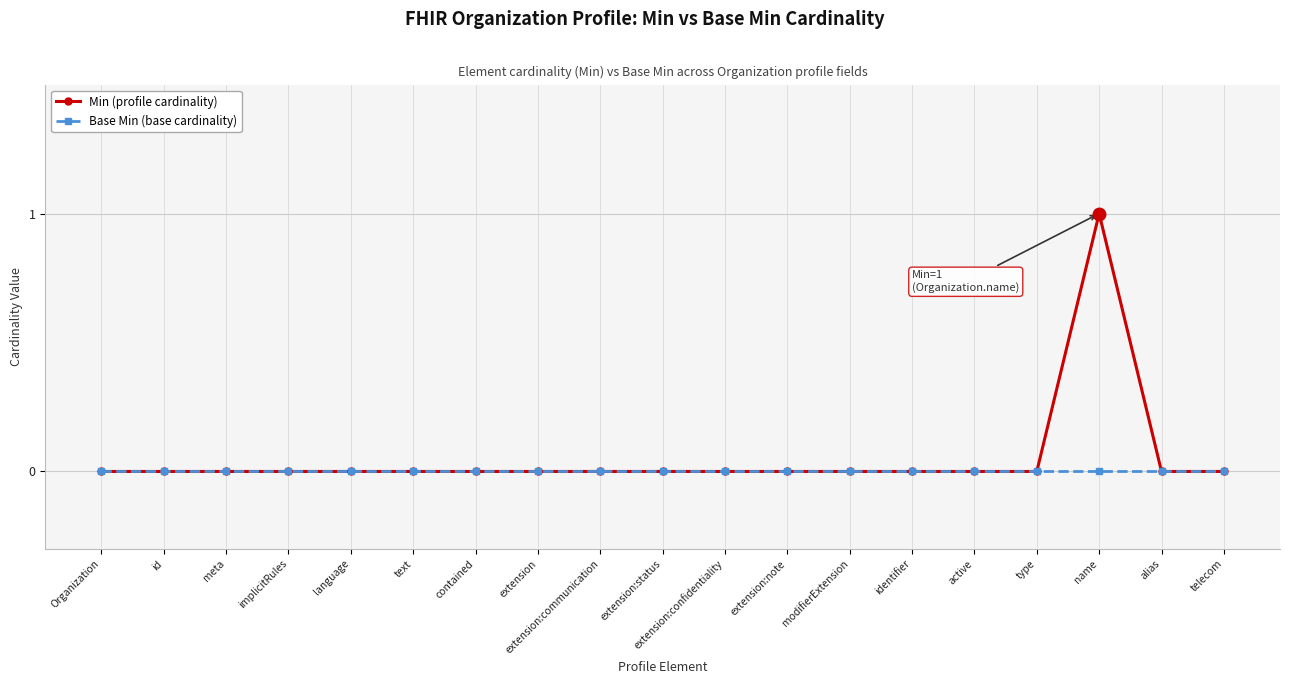

Reading left to right, what are all the values shown in this chart?

Min (profile cardinality): Organization=0	id=0	meta=0	implicitRules=0	language=0	text=0	contained=0	extension=0	extension:communication=0	extension:status=0	extension:confidentiality=0	extension:note=0	modifierExtension=0	identifier=0	active=0	type=0	name=1	alias=0	telecom=0
Base Min (base cardinality): Organization=0	id=0	meta=0	implicitRules=0	language=0	text=0	contained=0	extension=0	extension:communication=0	extension:status=0	extension:confidentiality=0	extension:note=0	modifierExtension=0	identifier=0	active=0	type=0	name=0	alias=0	telecom=0